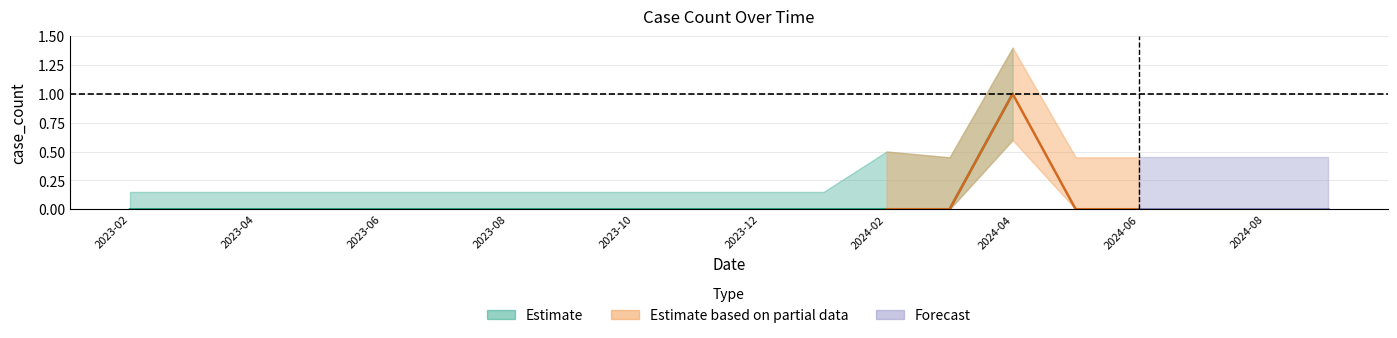

Reading left to right, extract all data points from this chart.

2023-02-01=0	2023-03-01=0	2023-04-01=0	2023-05-01=0	2023-06-01=0	2023-07-01=0	2023-08-01=0	2023-09-01=0	2023-10-01=0	2023-11-01=0	2023-12-01=0	2024-01-01=0	2024-02-01=0	2024-03-01=0	2024-04-01=1	2024-05-01=0	2024-06-01=0	2024-07-01=0	2024-08-01=0	2024-09-01=0